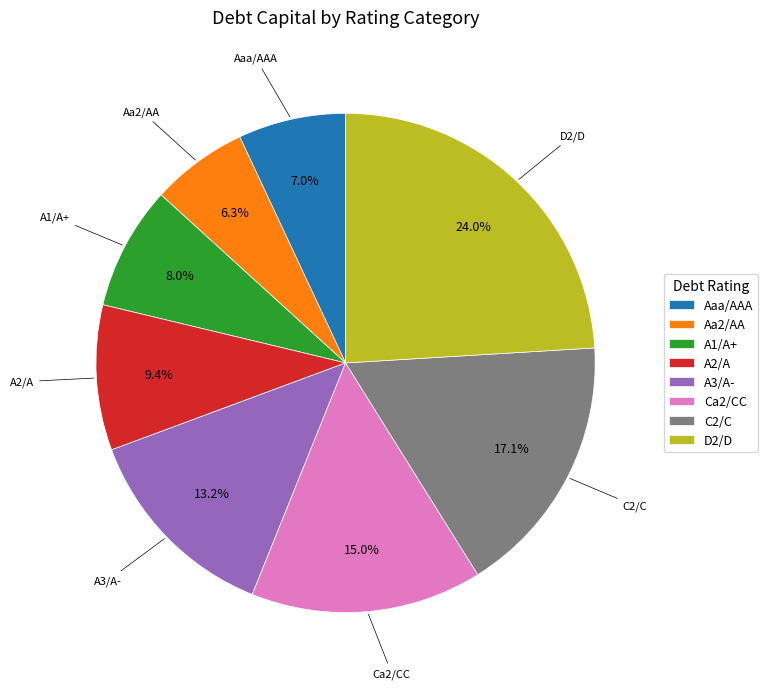

Which has a higher value, Aaa/AAA or D2/D?

D2/D